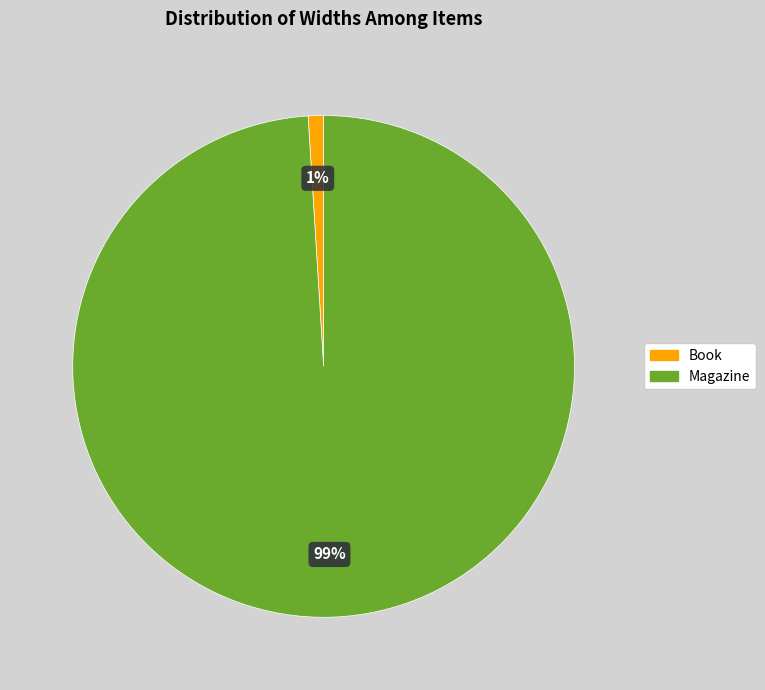

Is the sum of Magazine and Book greater than half?

Yes